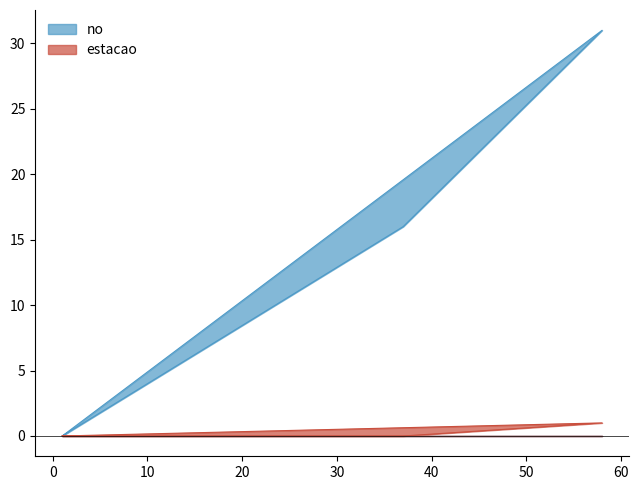

True or false: no and estacao cross at least once.

False